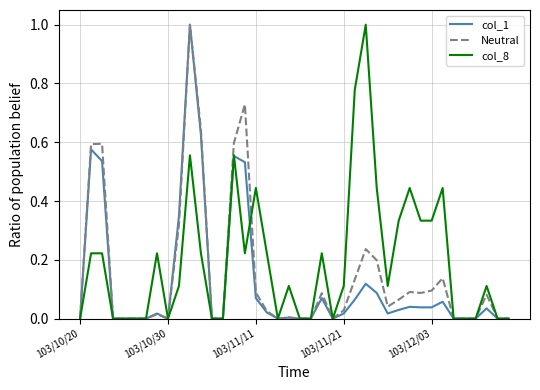

What is the greatest value displayed?

1.0